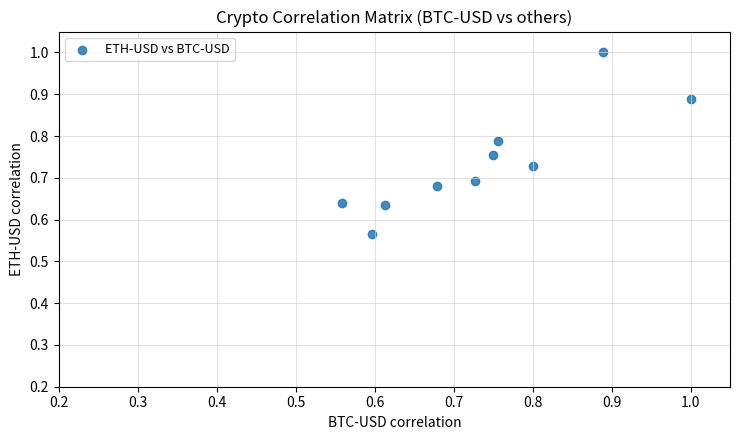

What is the range of X values (max minus min)?

0.4